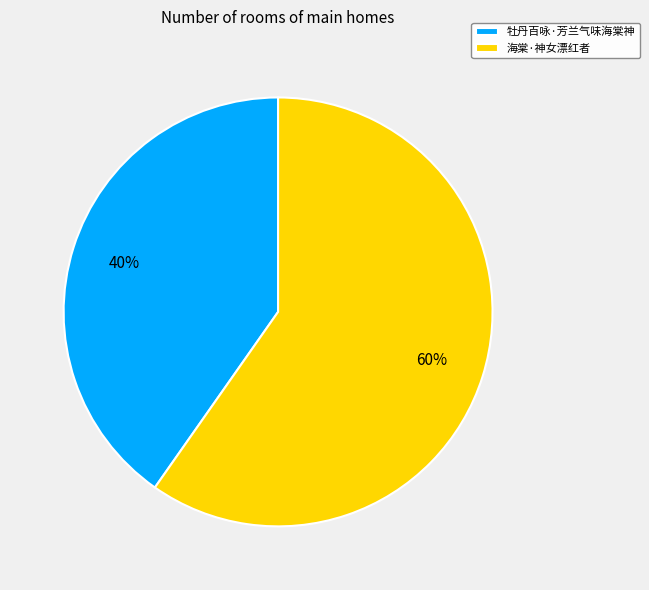

Combined, do 海棠·神女漂红者 and 牡丹百咏·芳兰气味海棠神 account for over 50%?

Yes